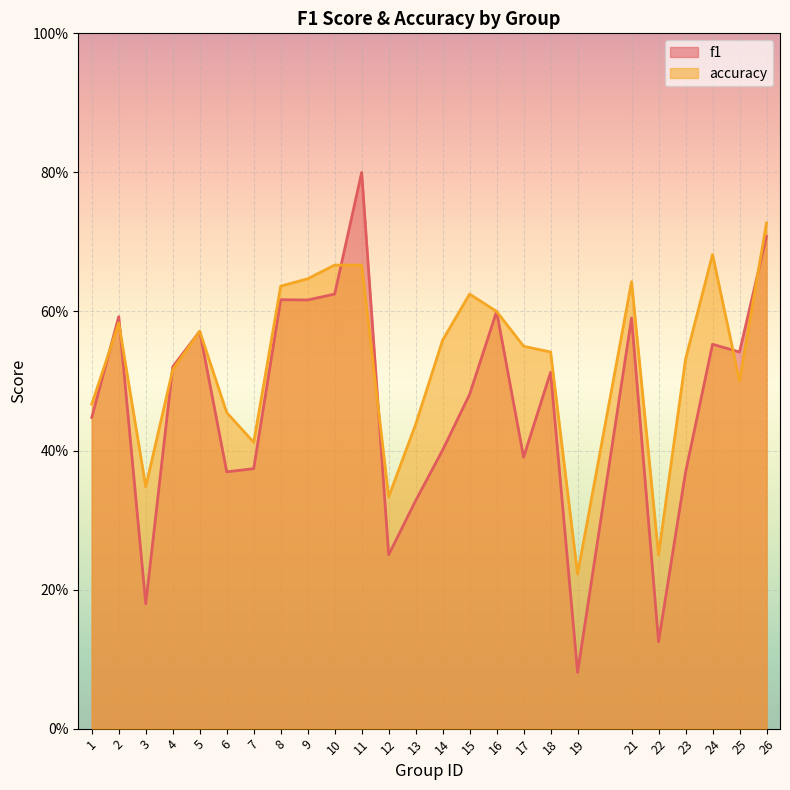

Which series has the largest total across all categories?

accuracy